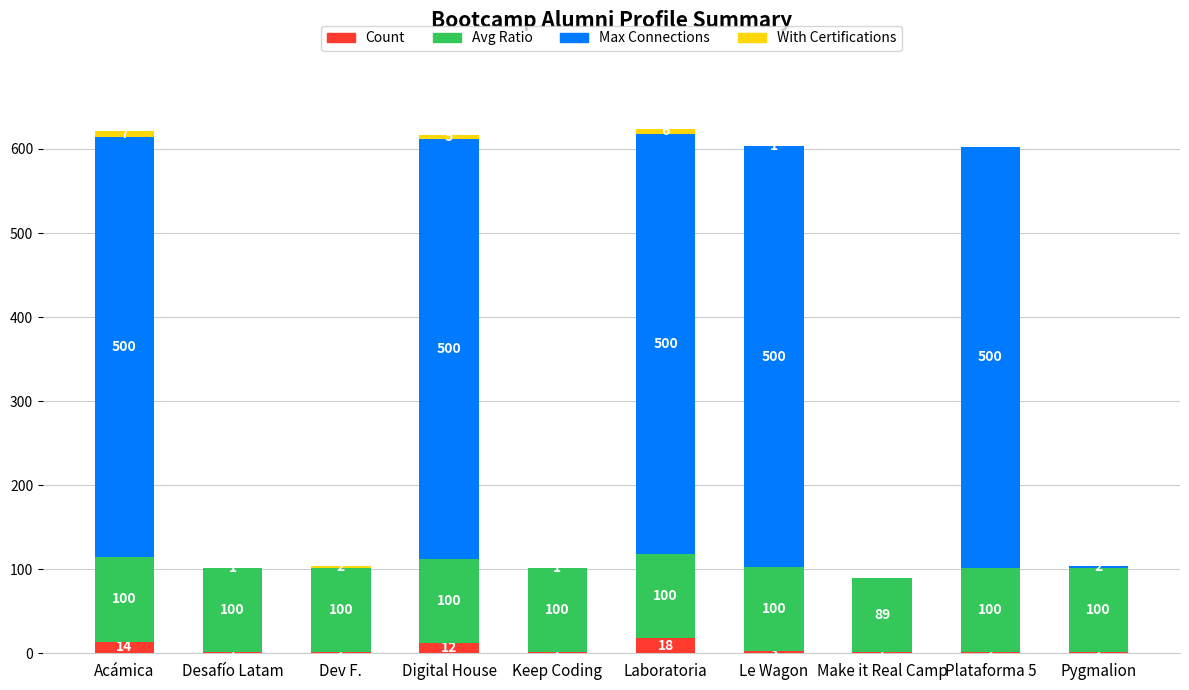

What is the highest value of the Count series?

18